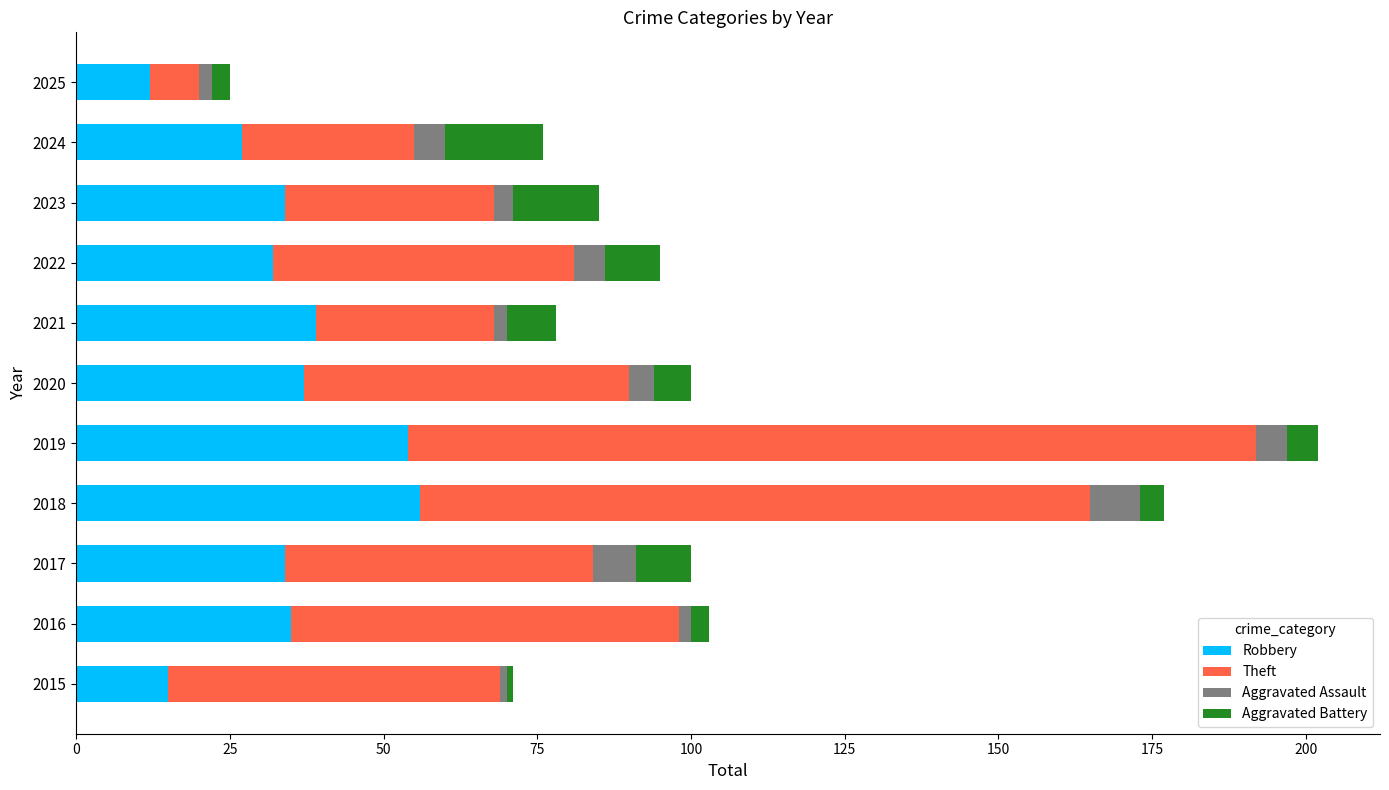

At which category is the sum across all series the highest?

2019